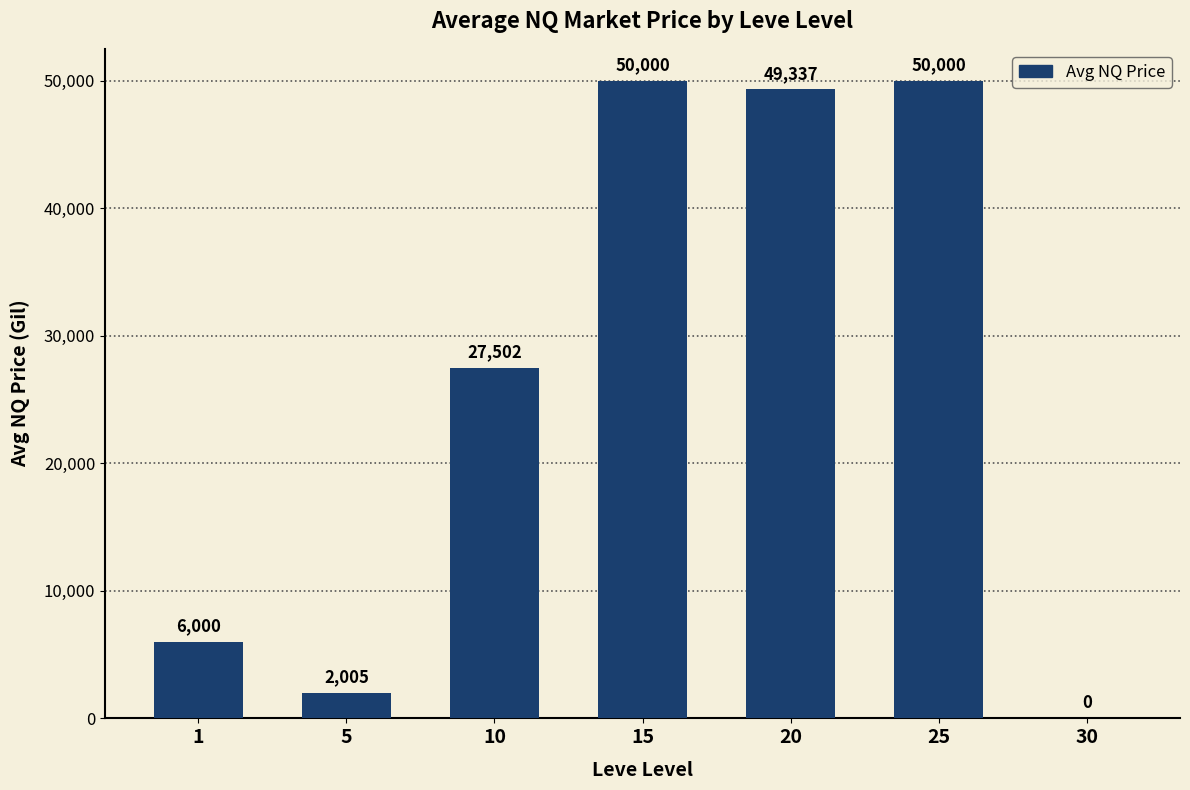

Reading left to right, what are all the values shown in this chart?

6000	2005	27502	50000	49337	50000	0